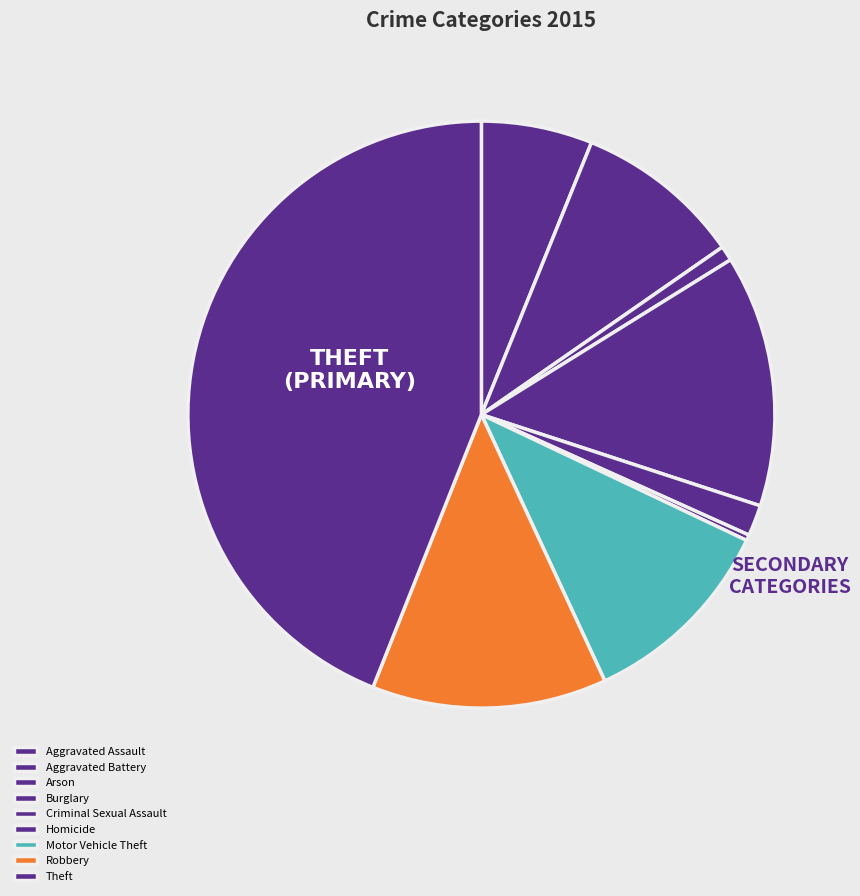

True or false: Arson accounts for 13% of the total.

False